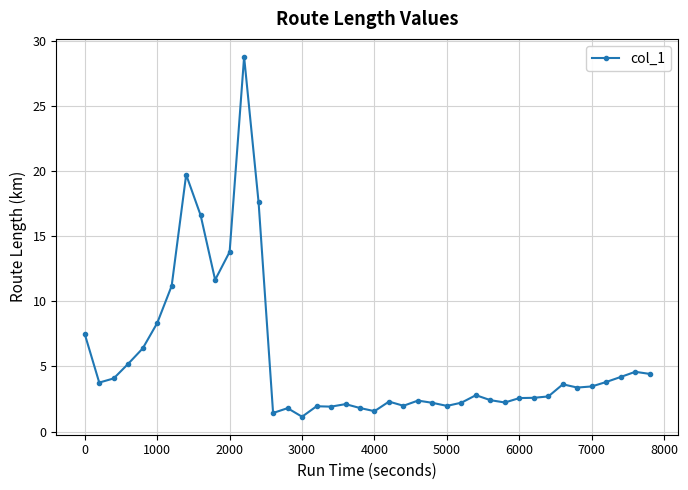

What is the value of the 20th point from the left?

1.8